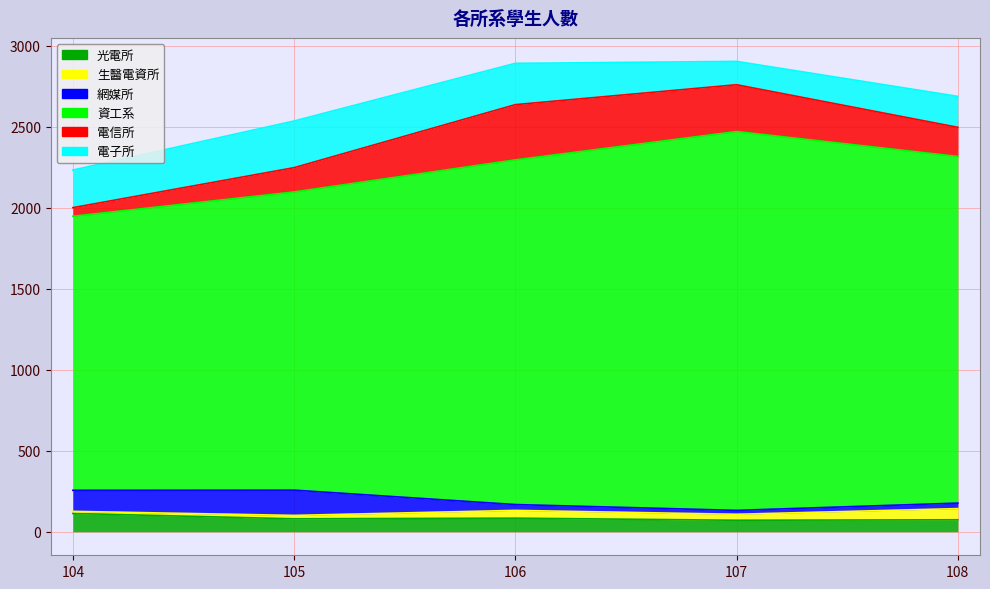

At how many categories does at least one series exceed 1583?

5